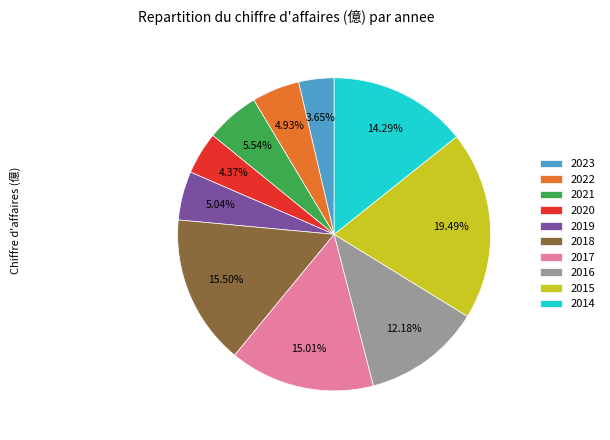

What percentage is NOT represented by 2022?

95.1%